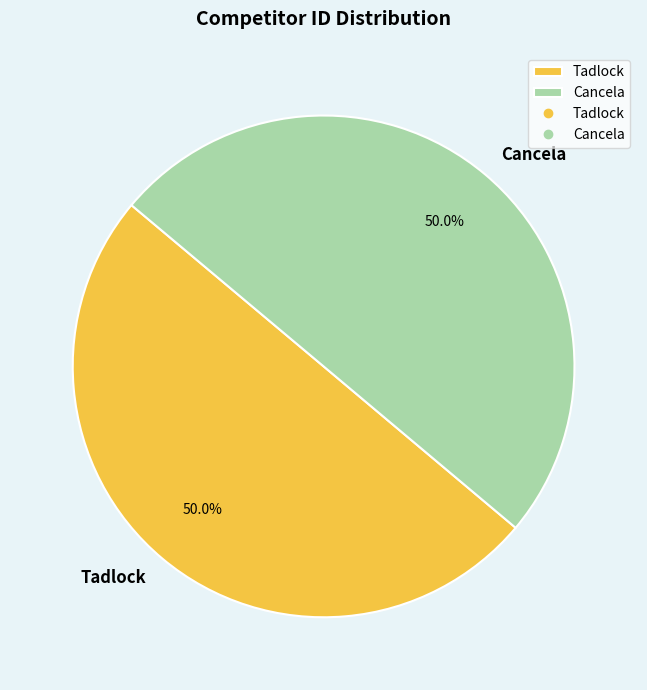

How many slices are in this pie chart?

2